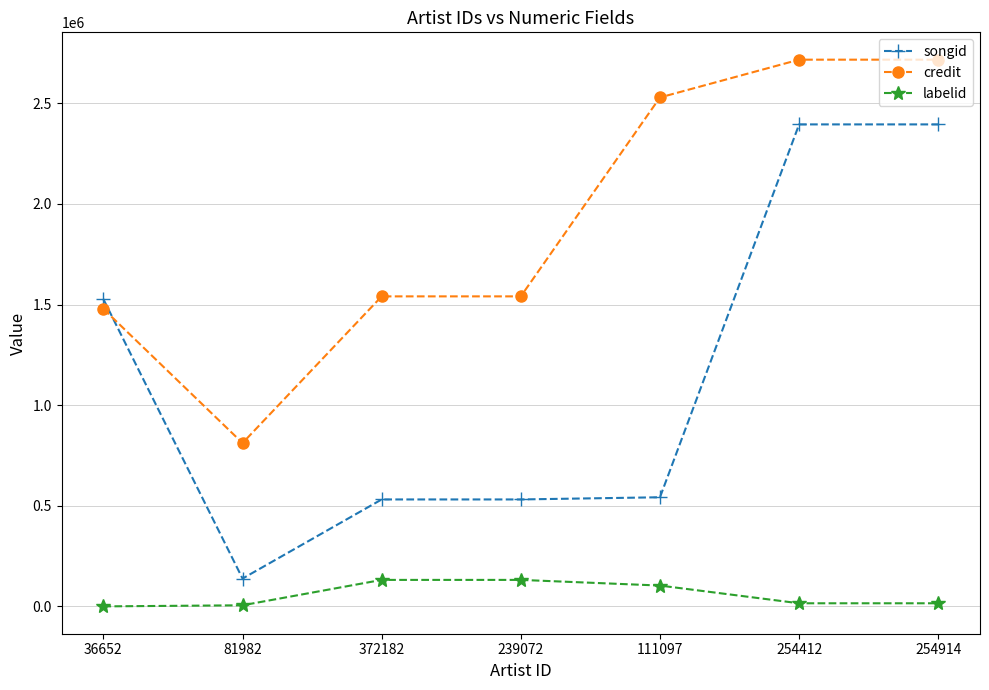

What is the total value across all series at 81982?

955509